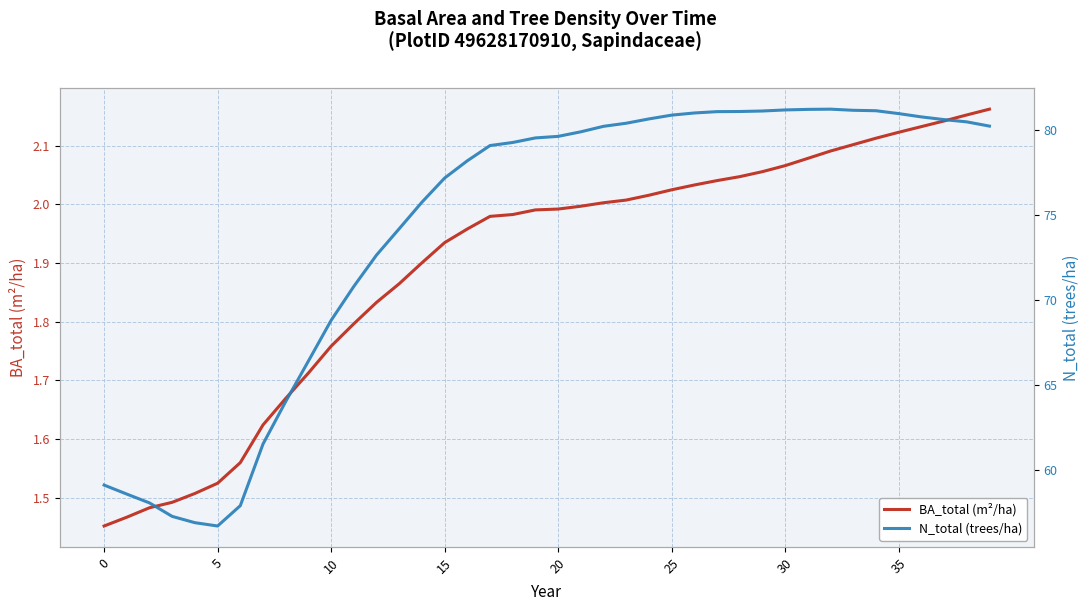

True or false: N_total (trees/ha) and BA_total (m²/ha) intersect in this chart.

False